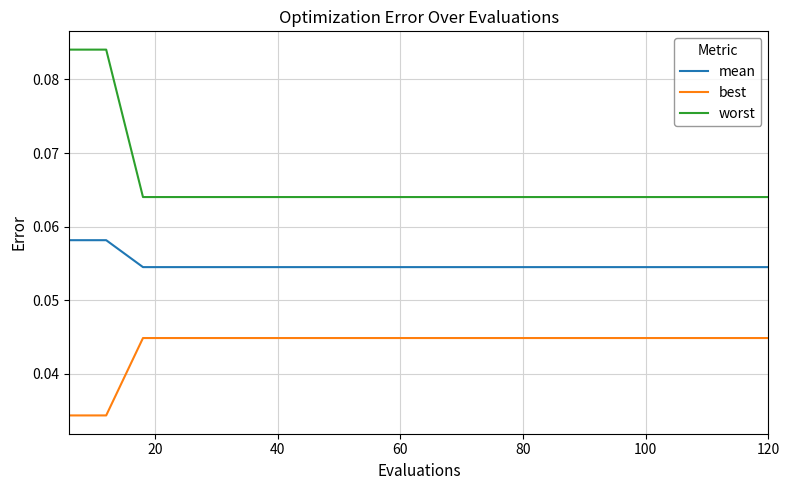

Rank the series by their average value, from lowest to highest.

best, mean, worst